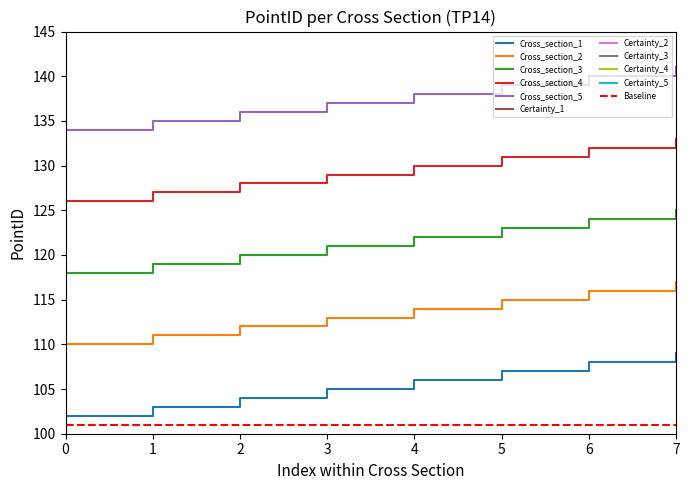

How many data points in Cross_section_4 are less than 130?

4